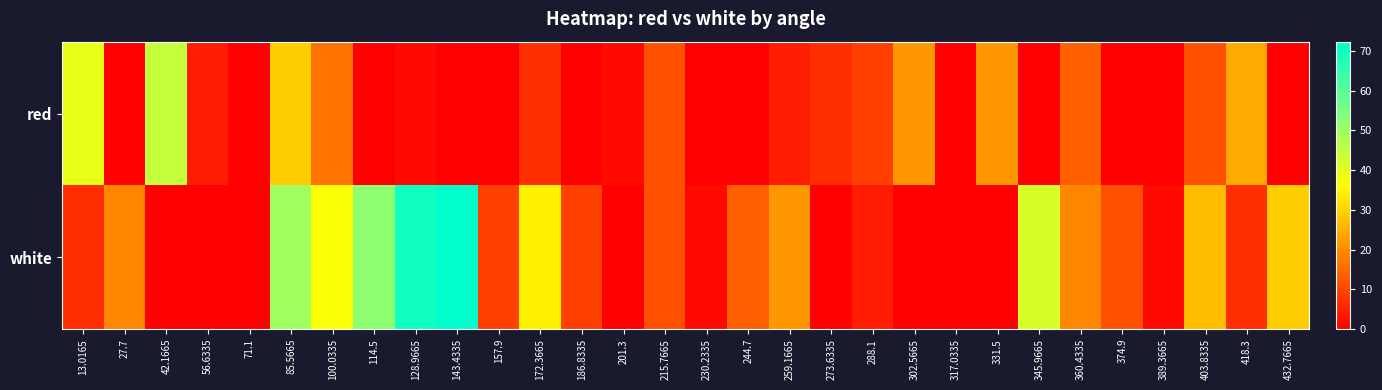

List the series in order of their overall mean, lowest first.

red, white